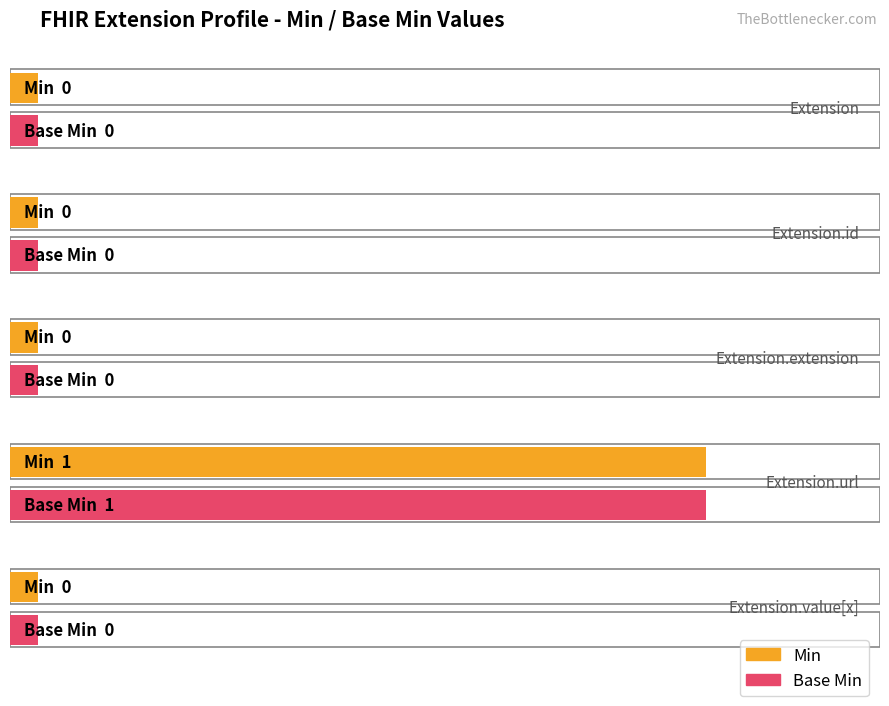

What is the difference between the maximum and minimum values in the Min series?

1